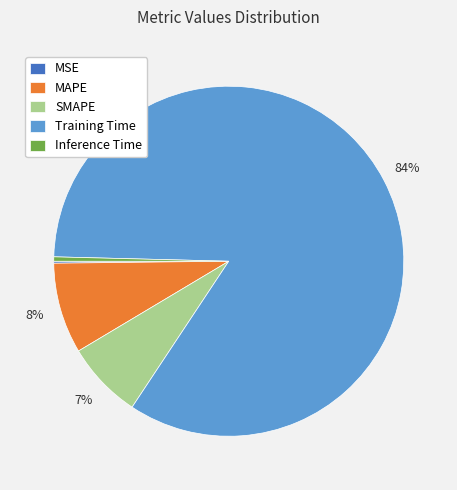

Combined, do SMAPE and Training Time account for over 50%?

Yes